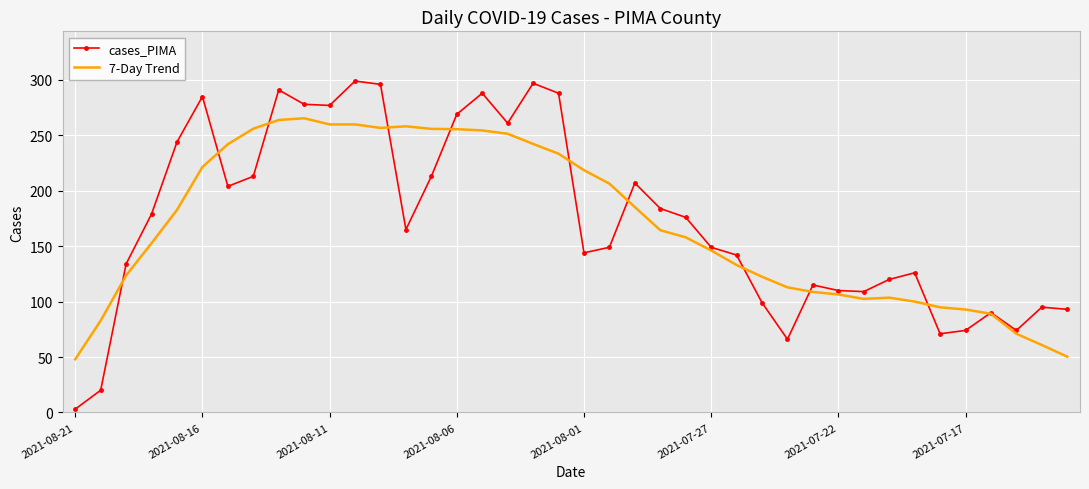

Rank the series by their maximum value, from lowest to highest.

7-Day Trend, cases_PIMA